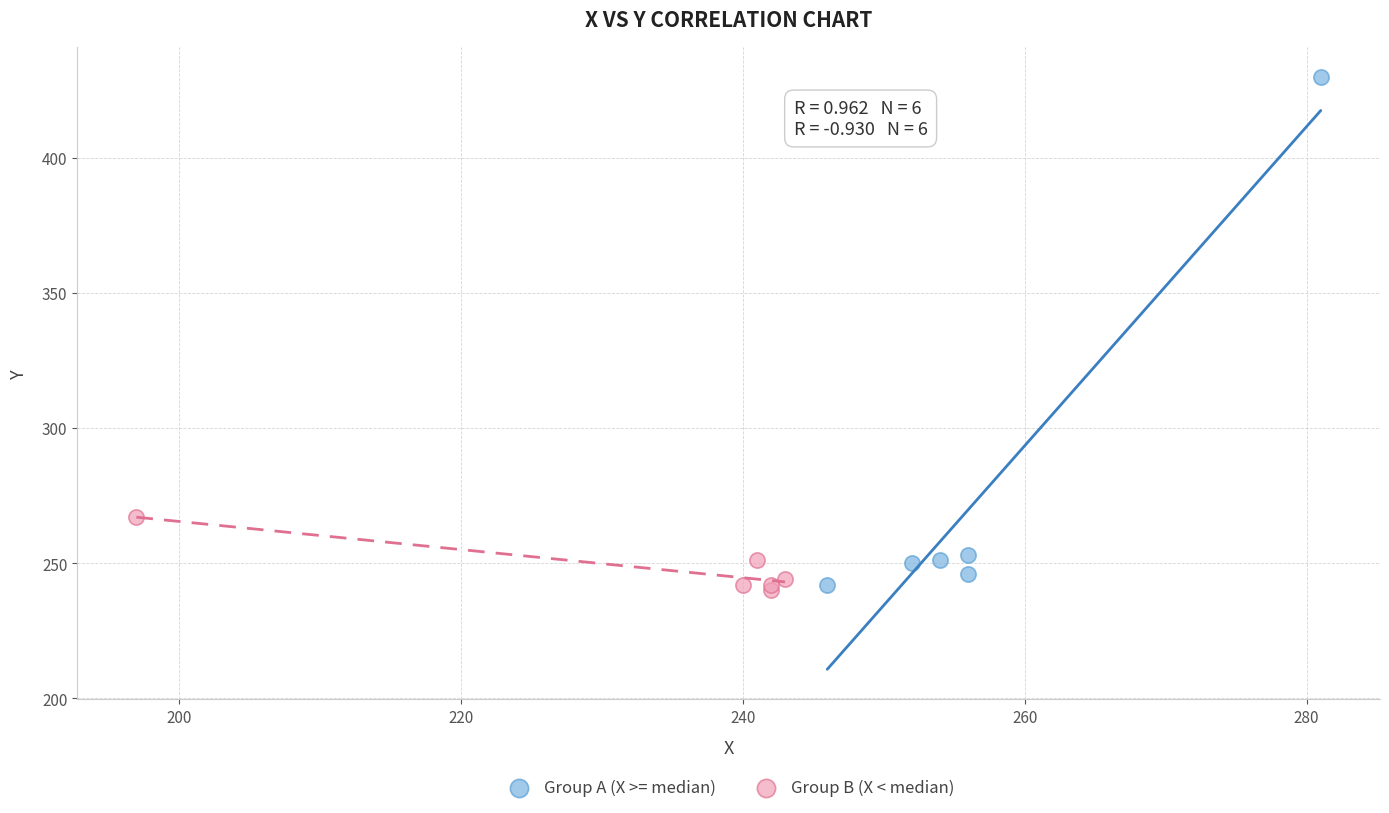

Which series reaches the minimum Y coordinate?

Group B (X < median)